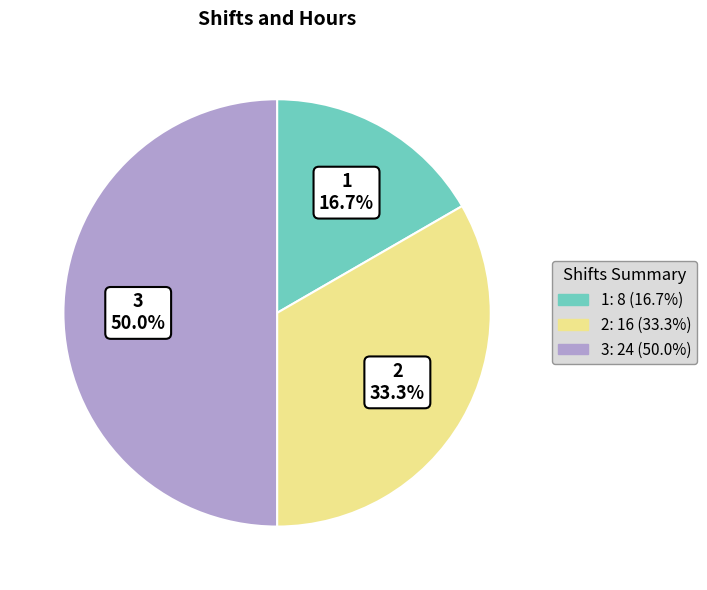

Is 2 the majority of the pie?

No